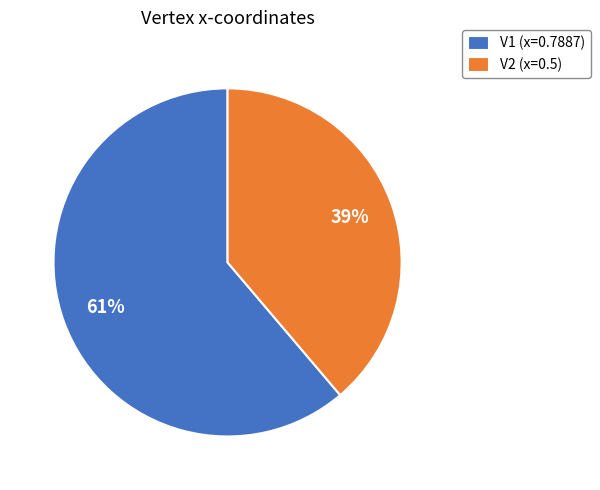

What percentage is the V1 slice, to the nearest percent?

61%